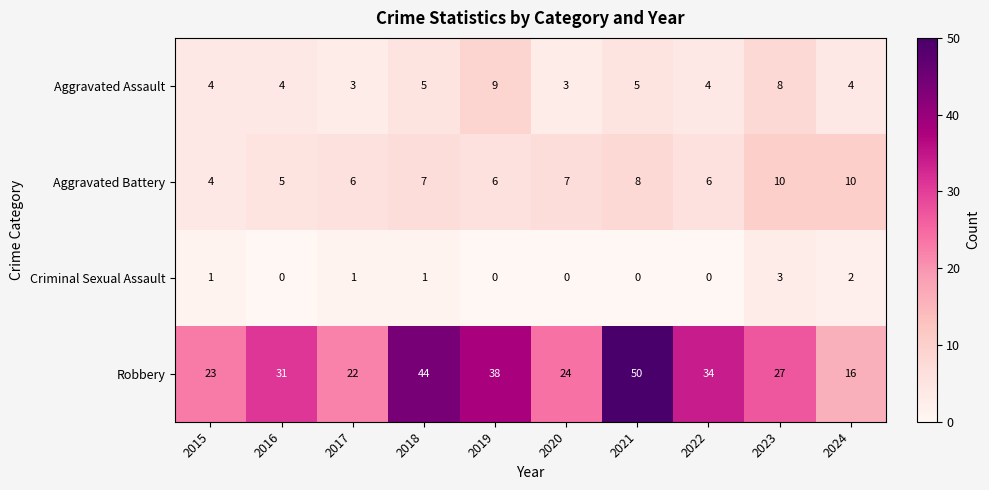

Which label corresponds to the largest value in the chart?

2021